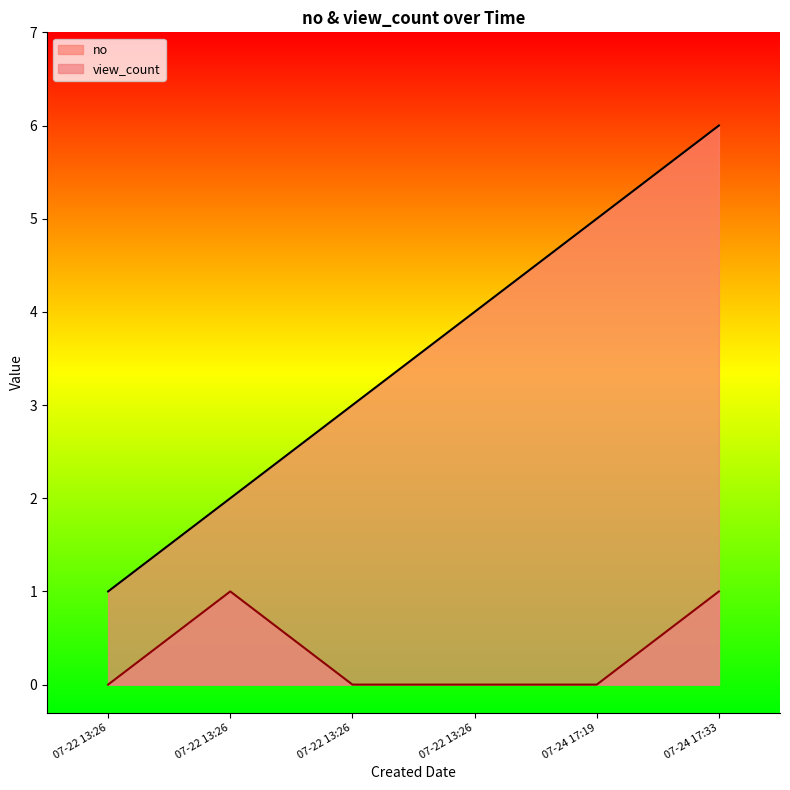

The view_count series shows -1 at 07-22 13:26. True or false?

False